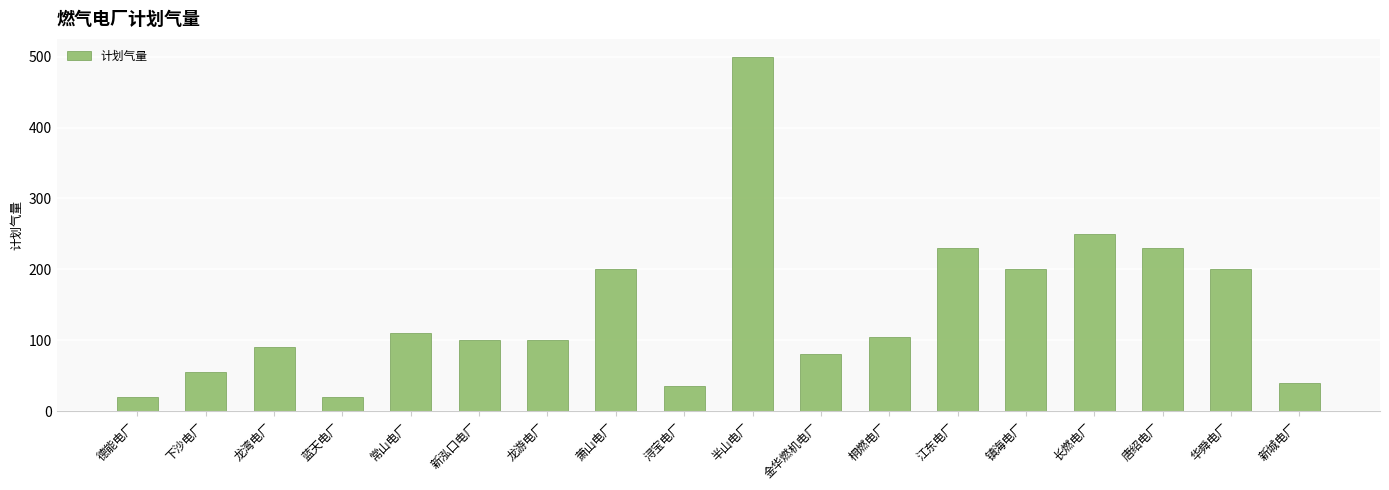

What is the ratio of the value at 浔宝电厂 to the value at 镇海电厂?

0.2